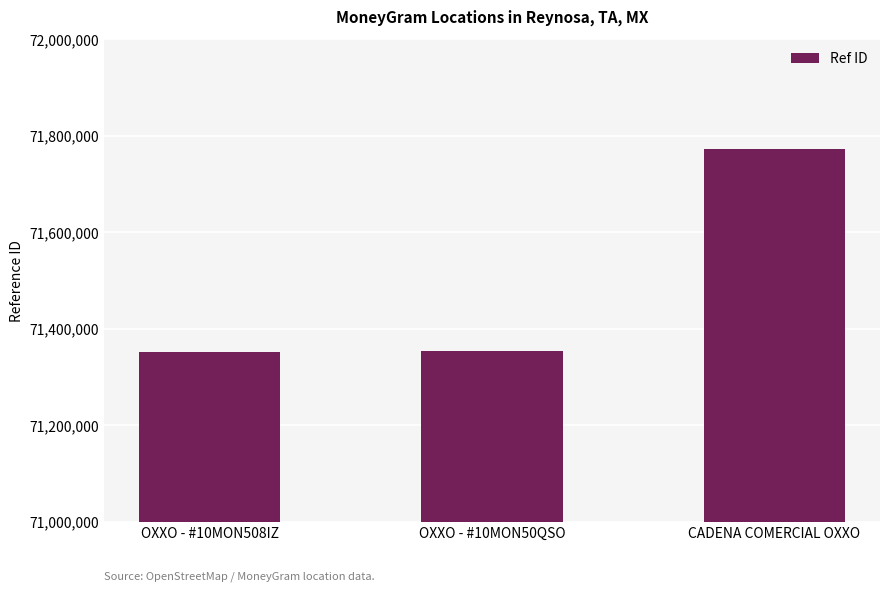

What is the greatest value displayed?

71772396